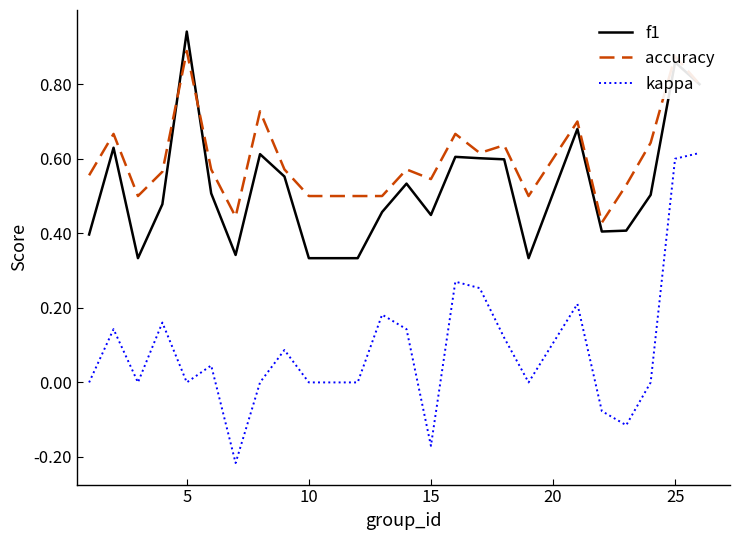

Does the chart display data point markers on the line(s)?

No